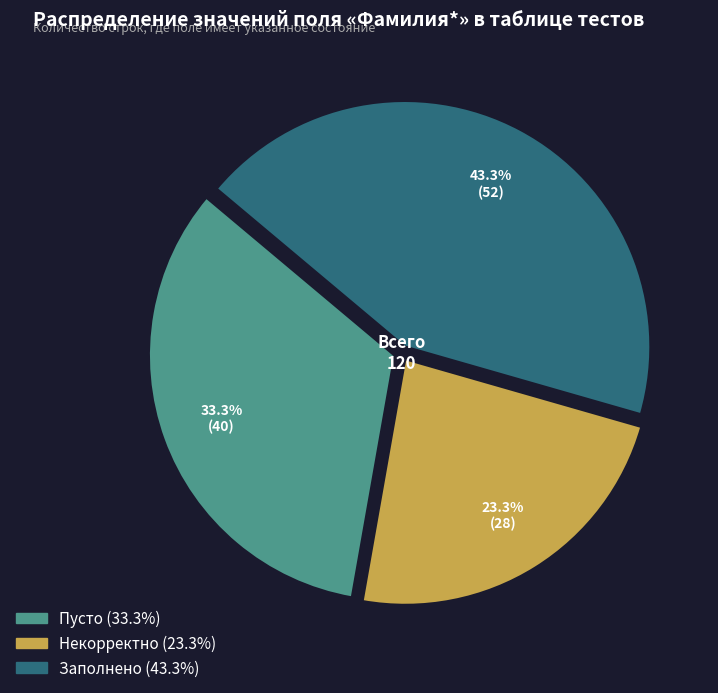

To the nearest percent, what portion does Некорректно represent?

23%